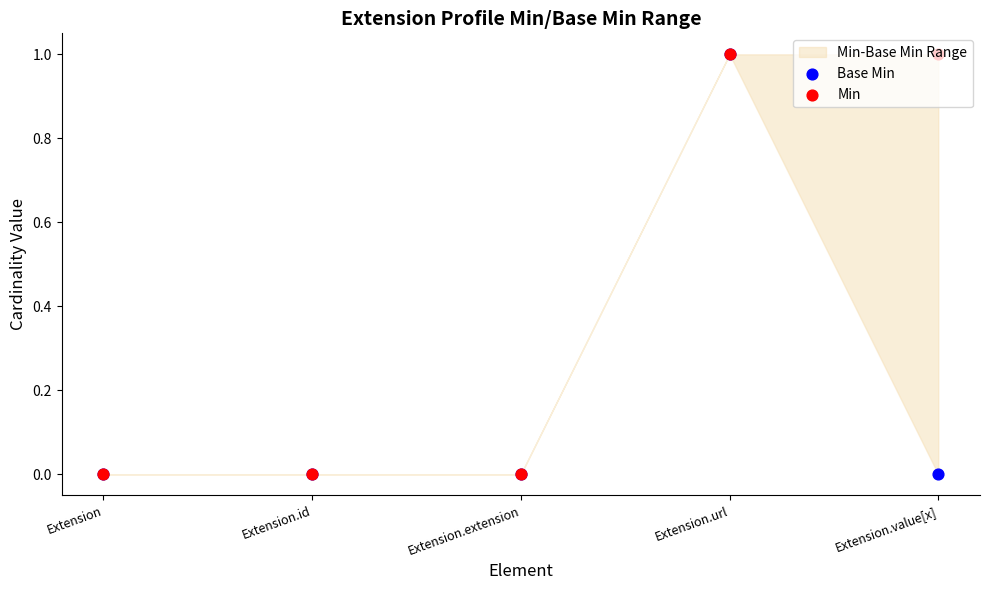

Which series contains the lowest Y value?

Base Min